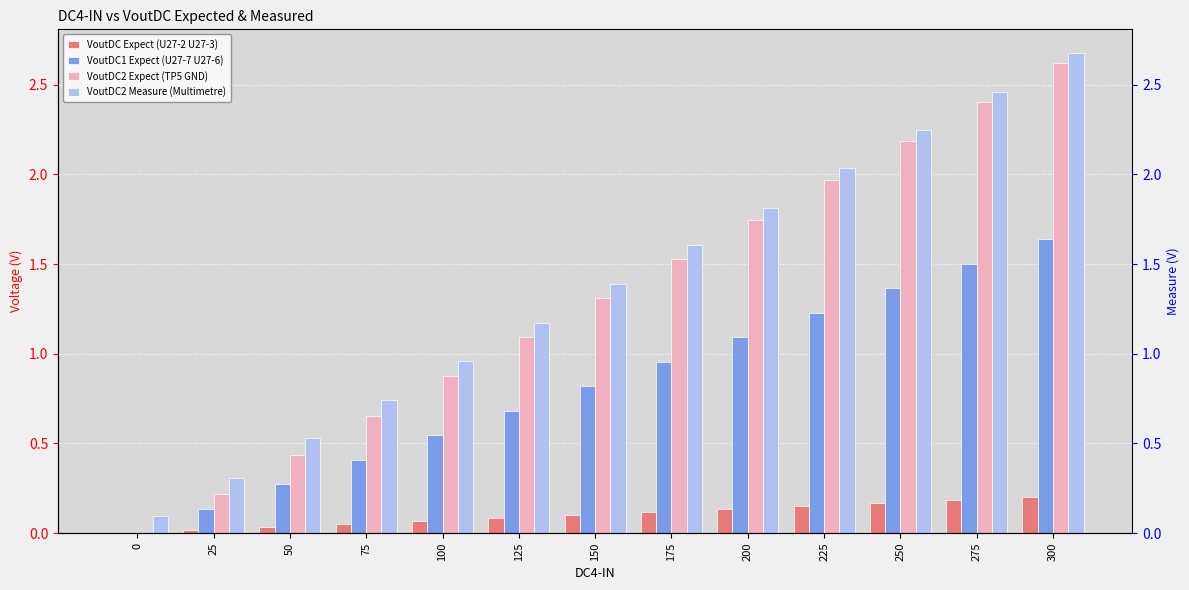

At how many categories does at least one series exceed 2?

4